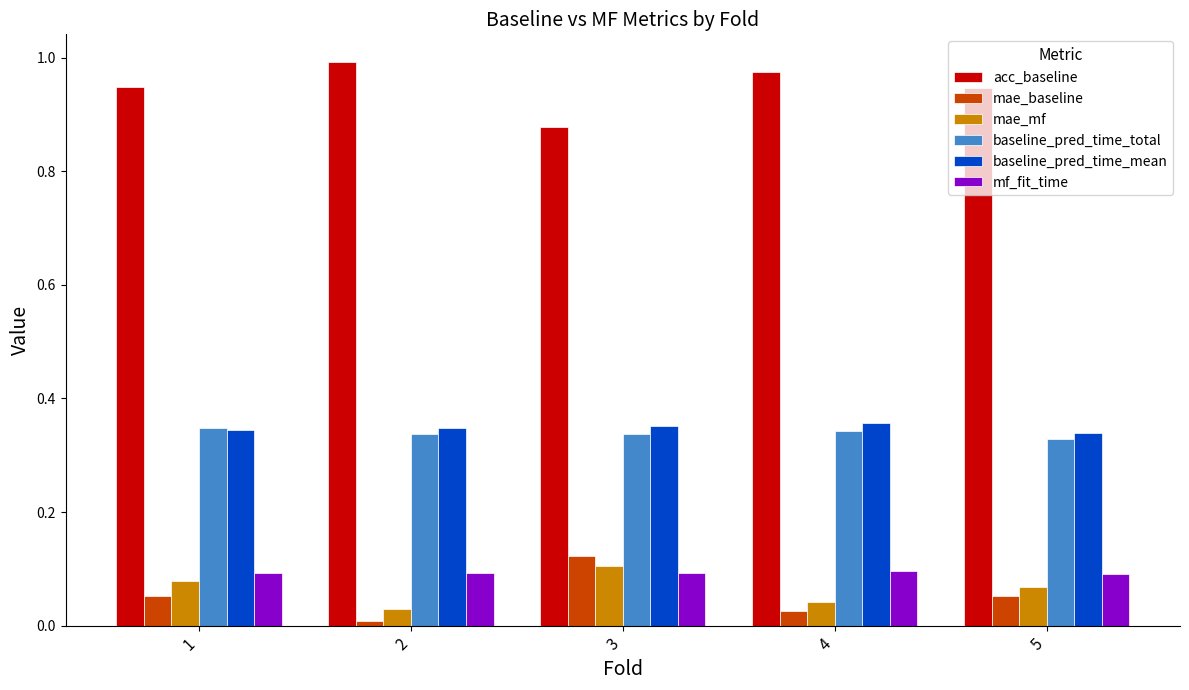

What is the total value across all series at 3?

1.9